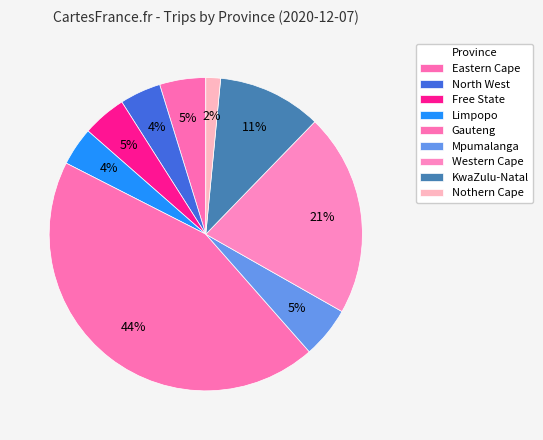

The Free State slice represents 1% of the pie. True or false?

False